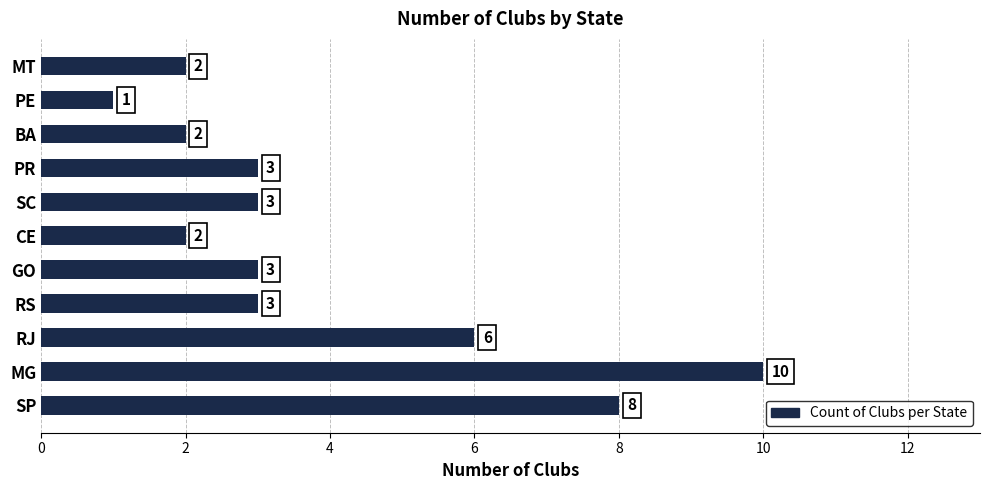

Reading top to bottom, what are all the values shown in this chart?

2	1	2	3	3	2	3	3	6	10	8